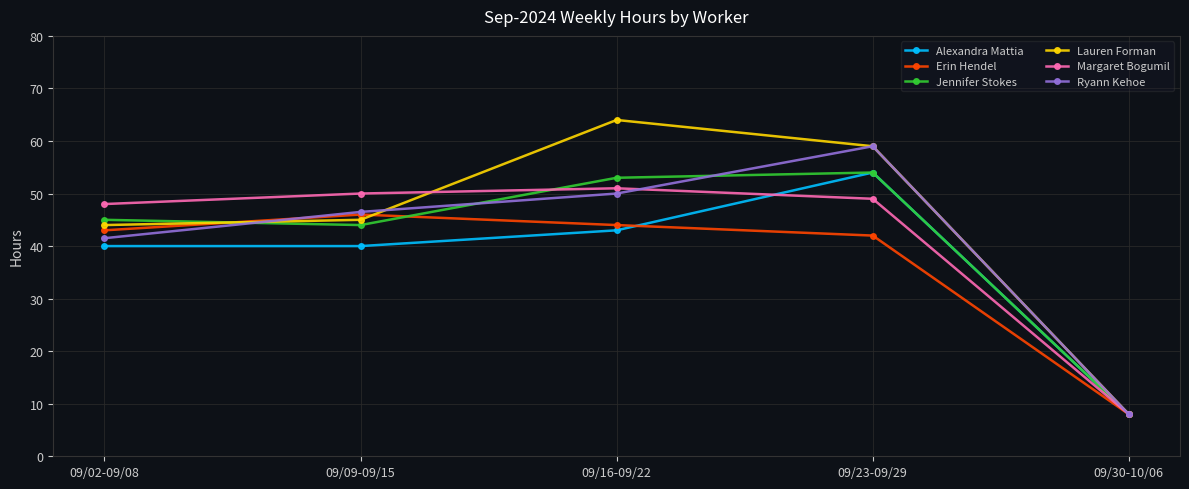

Is it true that Ryann Kehoe equals 62.3 at 09/02-09/08?

False